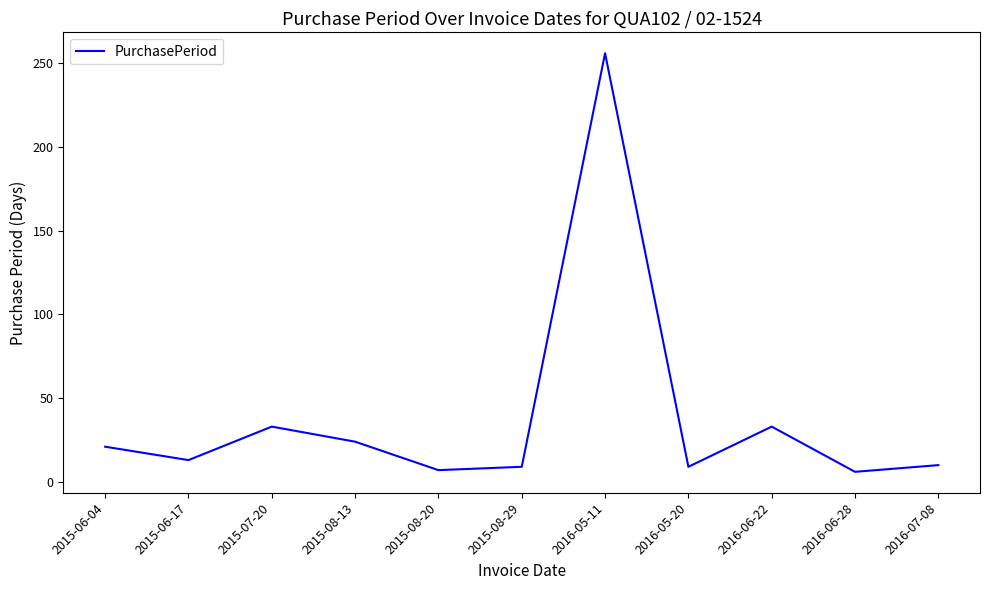

Is it true that the value at 2016-06-22 is 11?

False